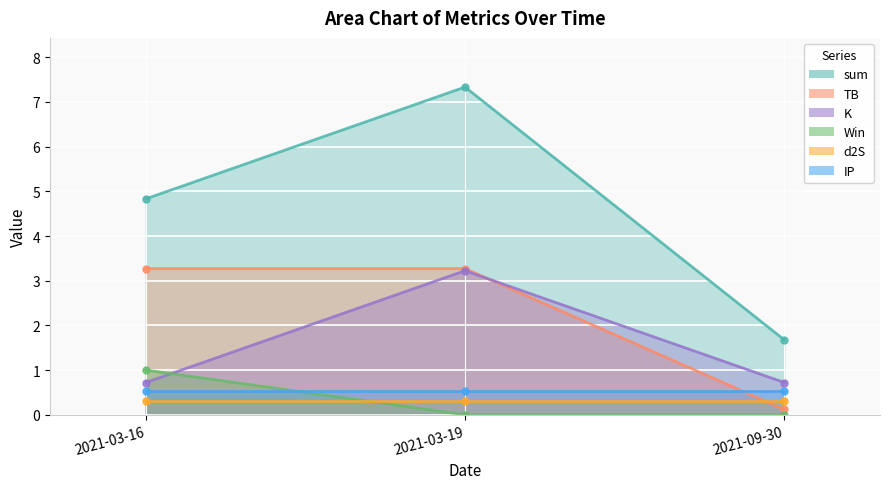

At which category is the sum across all series the highest?

2021-03-19